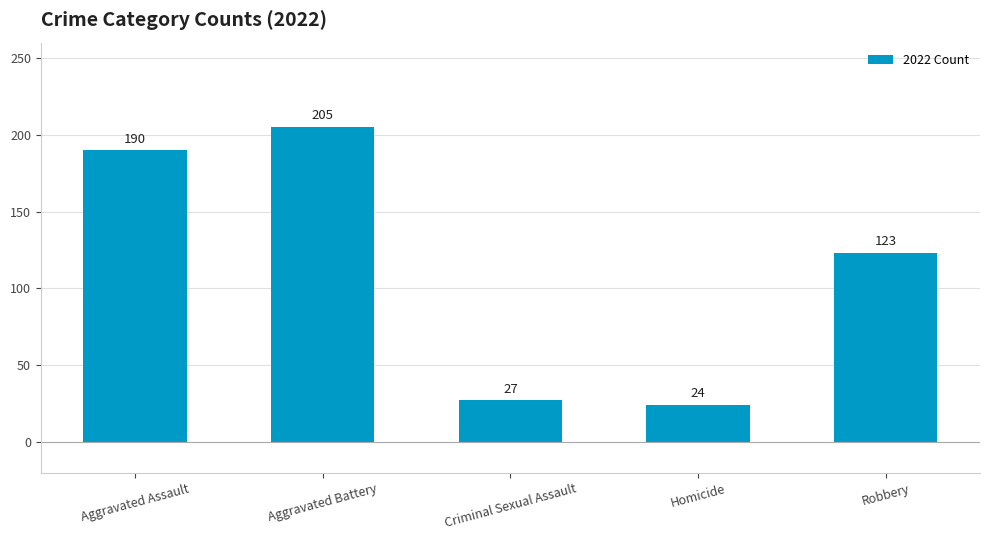

Which has a higher value, Aggravated Battery or Criminal Sexual Assault?

Aggravated Battery